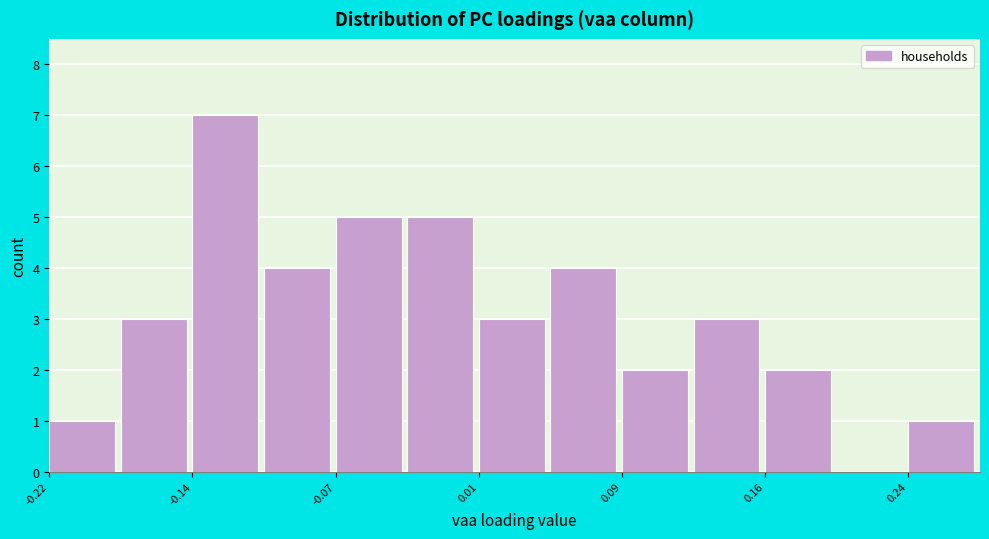

Around what value on the x-axis is the tallest bar? Give the approximate position of its centre, as read against the axis.

-0.13